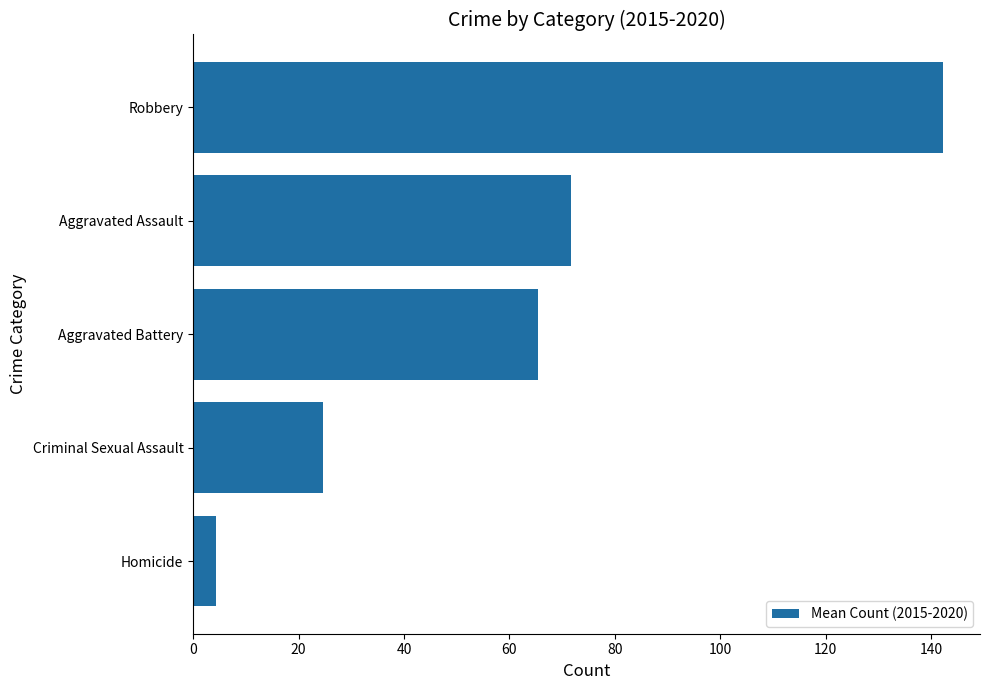

Reading bottom to top, transcribe all the data shown in this chart.

Homicide=4.3	Criminal Sexual Assault=24.7	Aggravated Battery=65.5	Aggravated Assault=71.7	Robbery=142.2